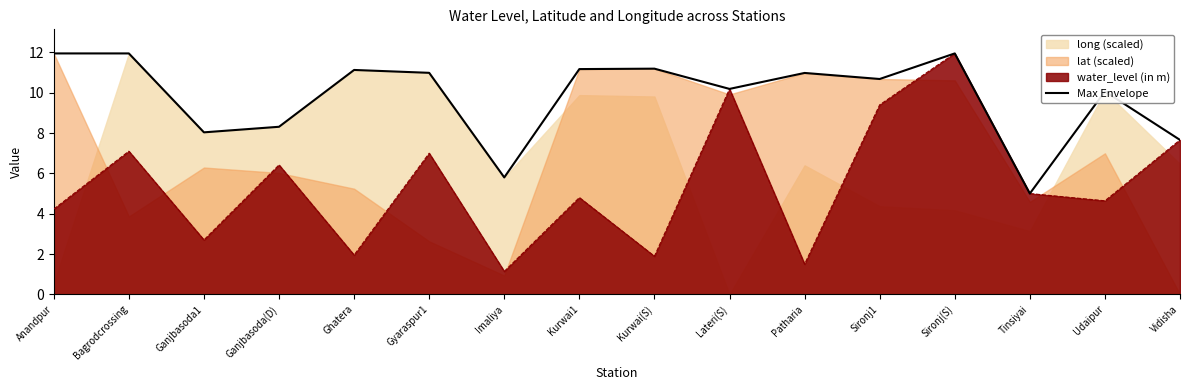

How many interior local peaks (higher than both neighbors) does the data have?

5